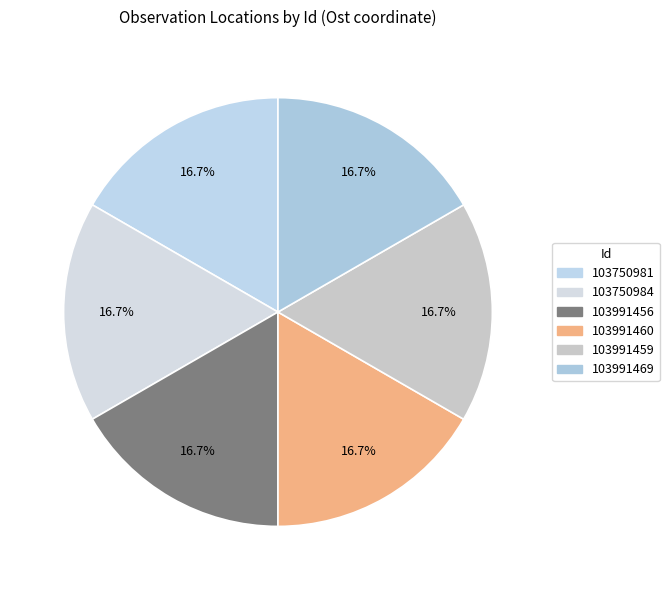

Which slice is the largest?

103991459